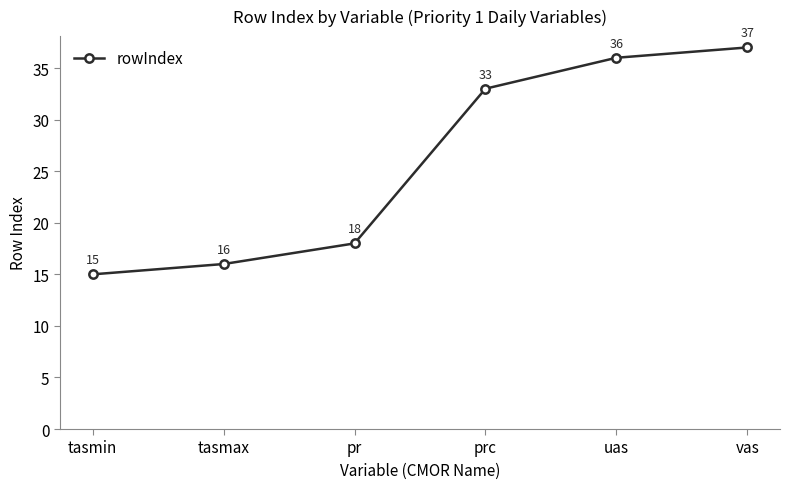

What is the difference between the values at pr and tasmin?

3